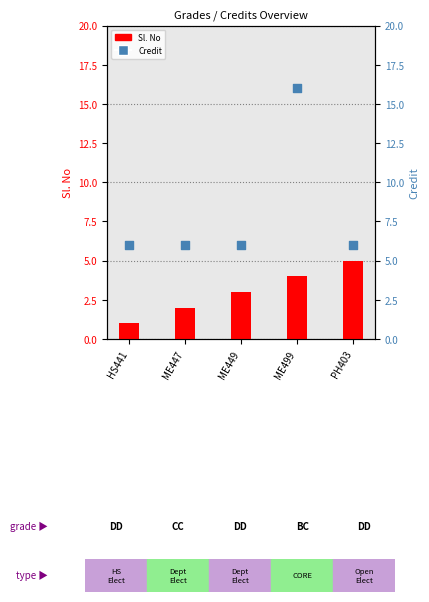

At how many categories does at least one series exceed 2?

5